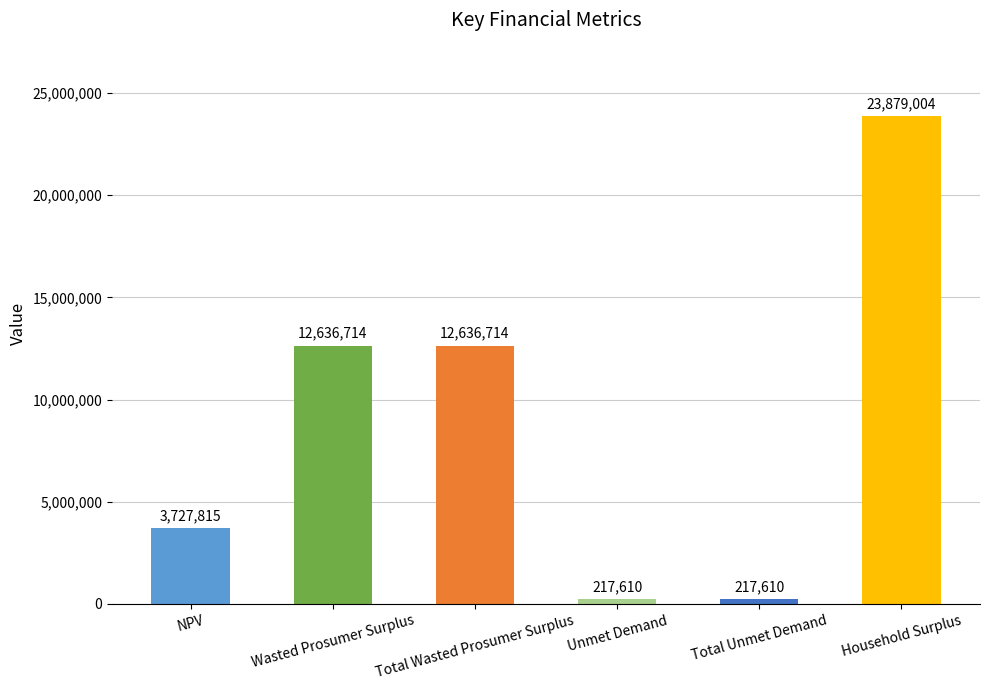

What is the greatest value displayed?

23879004.5